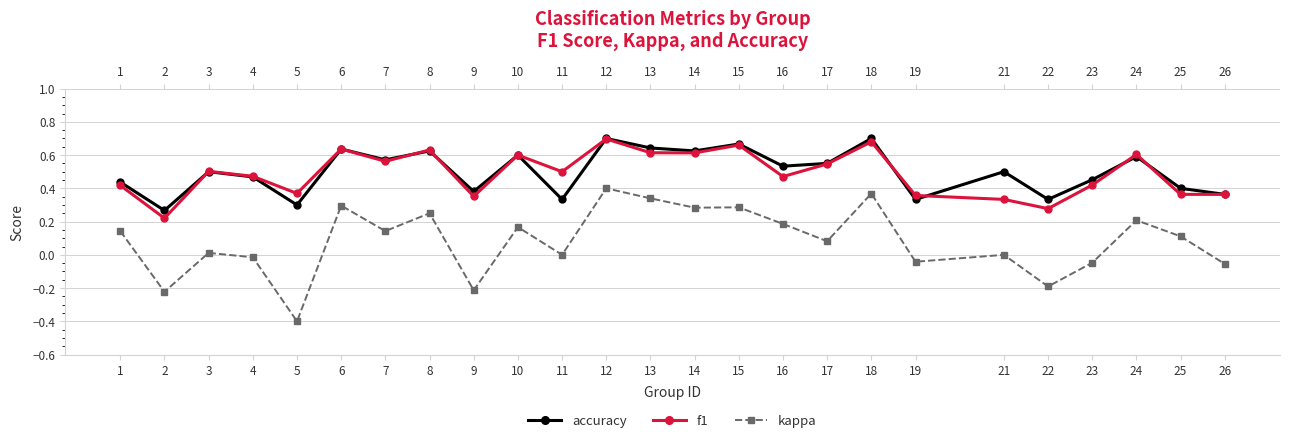

At which label does accuracy reach its minimum?

2